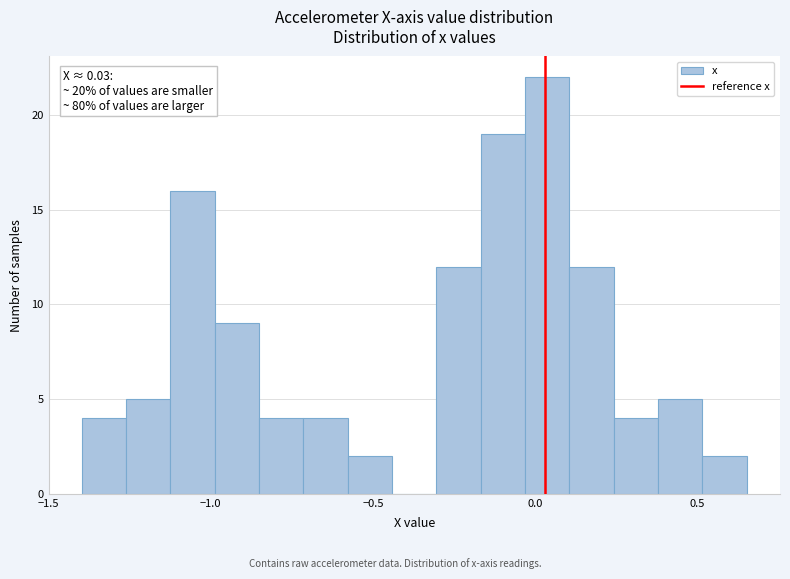

Read against the x-axis, roughly where is the centre of the tallest bar?

0.05